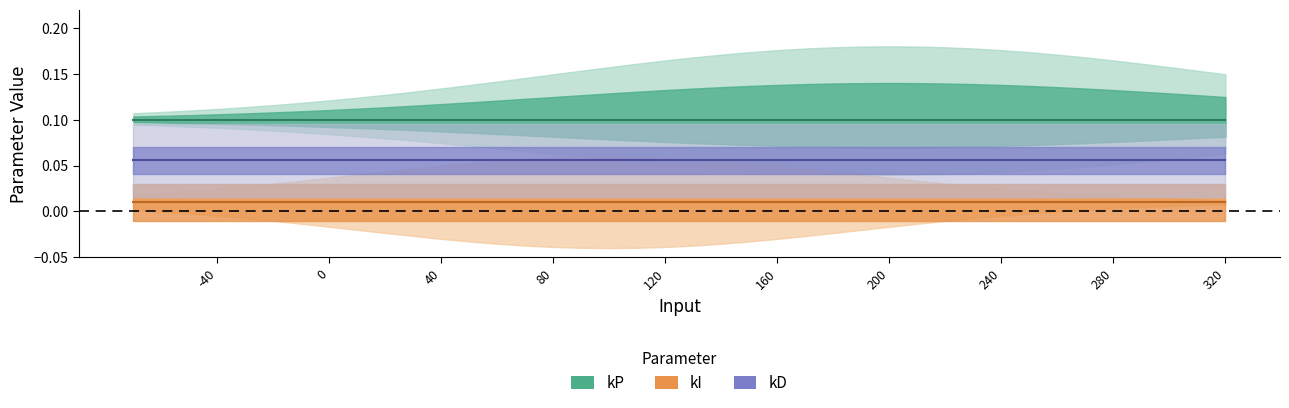

True or false: kI and kP cross at least once.

False